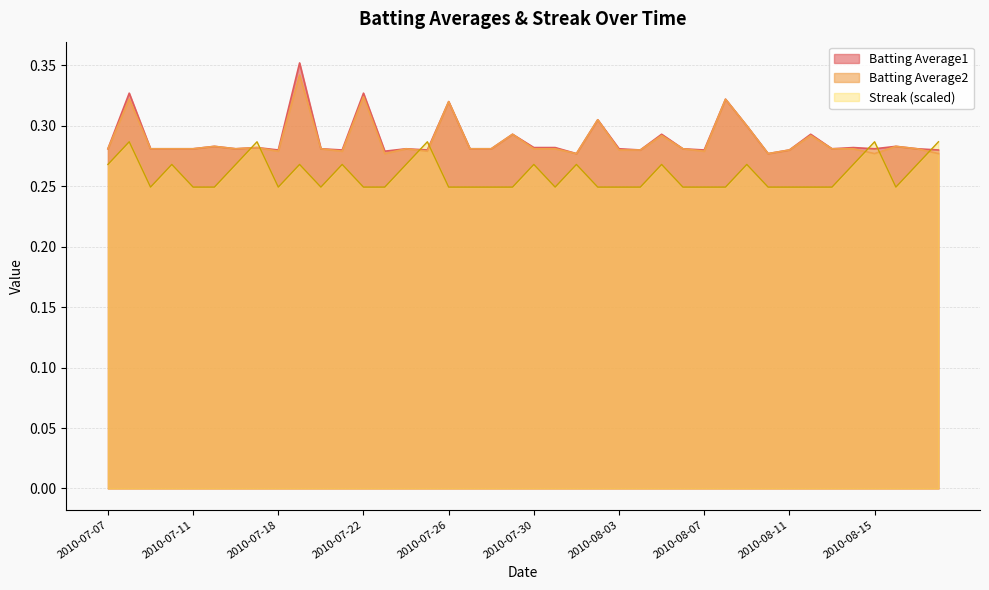

At which label is Streak closest to 0?

2010-07-09